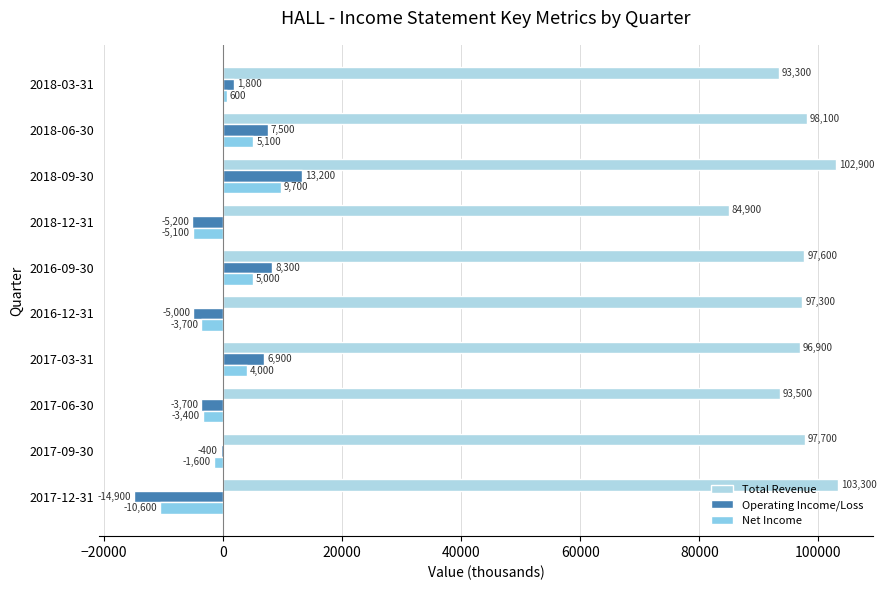

Count the number of categories in the chart.

10